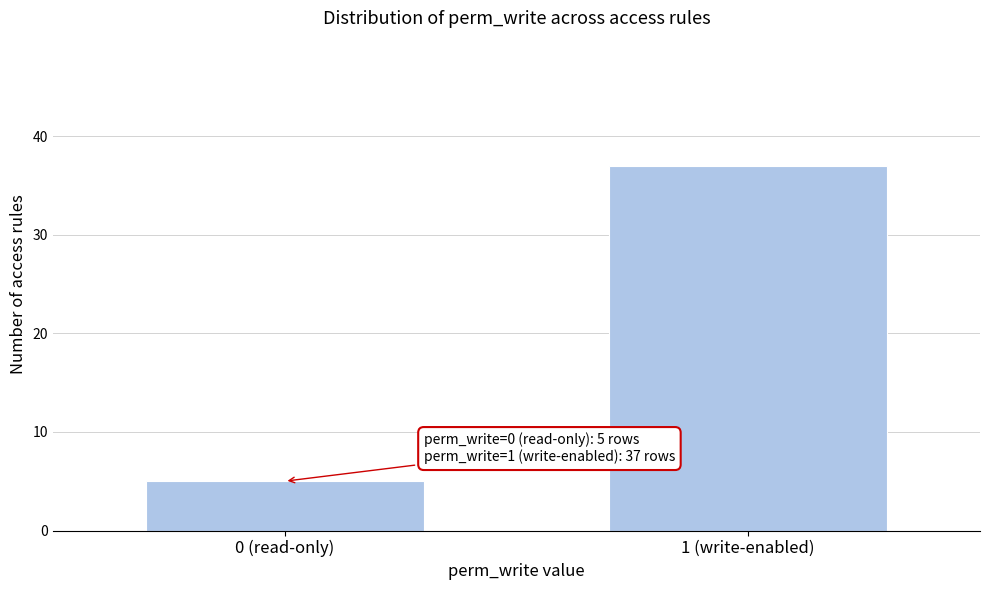

Reading right to left, extract all data points from this chart.

37	5